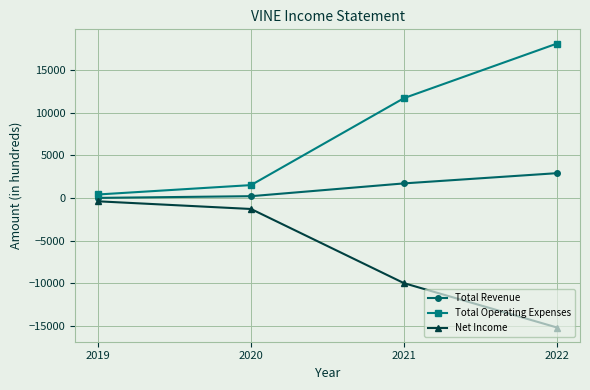

True or false: Total Operating Expenses and Total Revenue cross at least once.

False